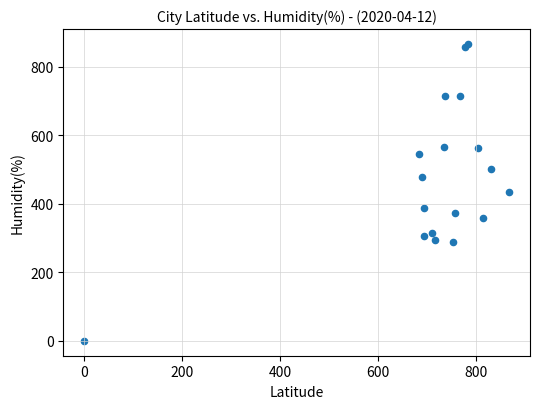

What is the range of X values (max minus min)?

866.7